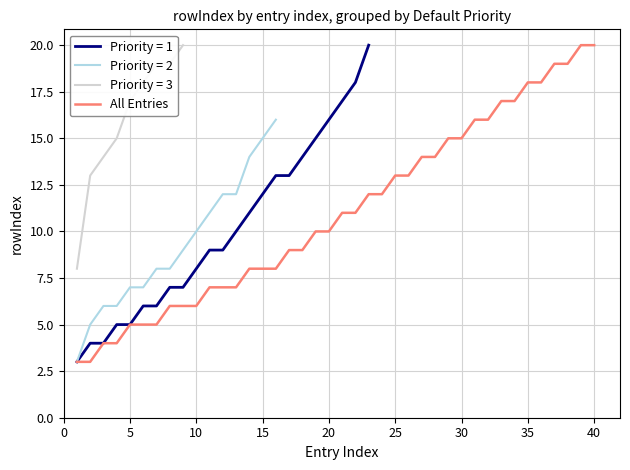

What is the smallest value displayed?

3